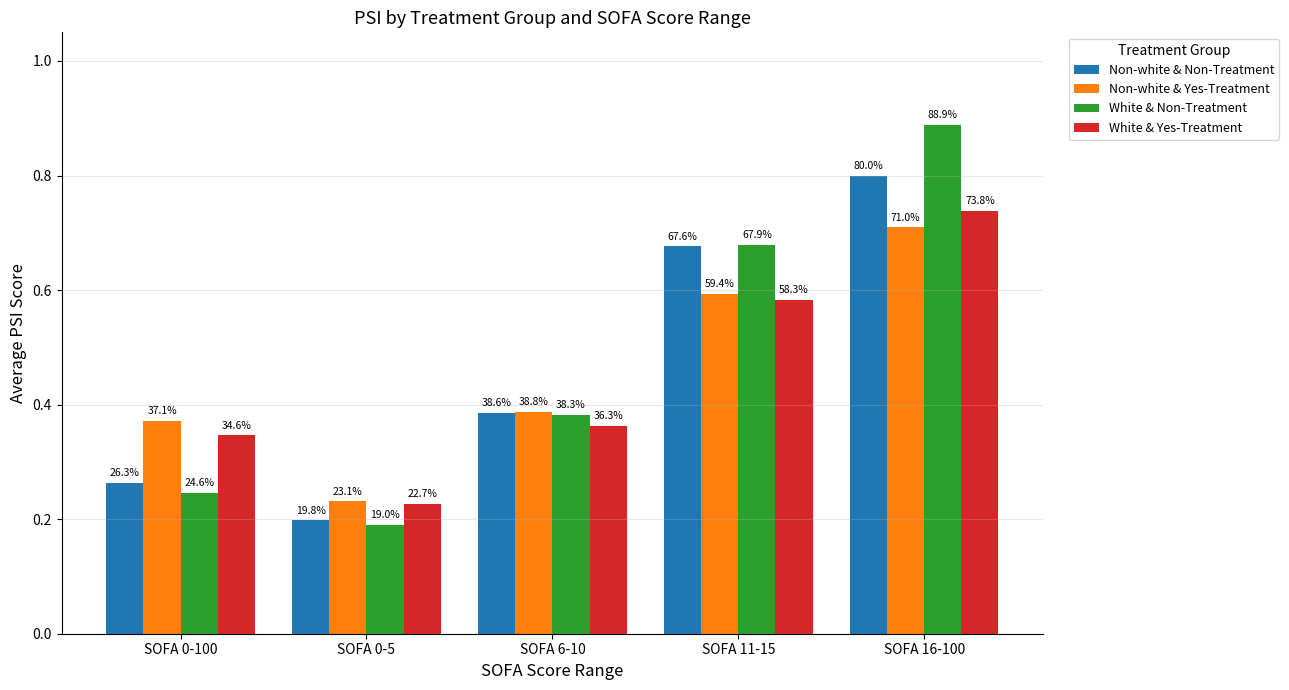

What is the maximum value shown in the chart?

0.9